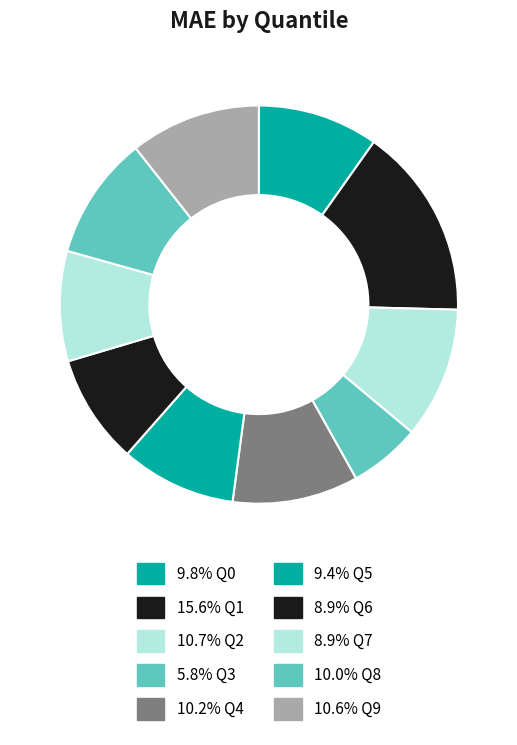

How many slices are in this pie chart?

10